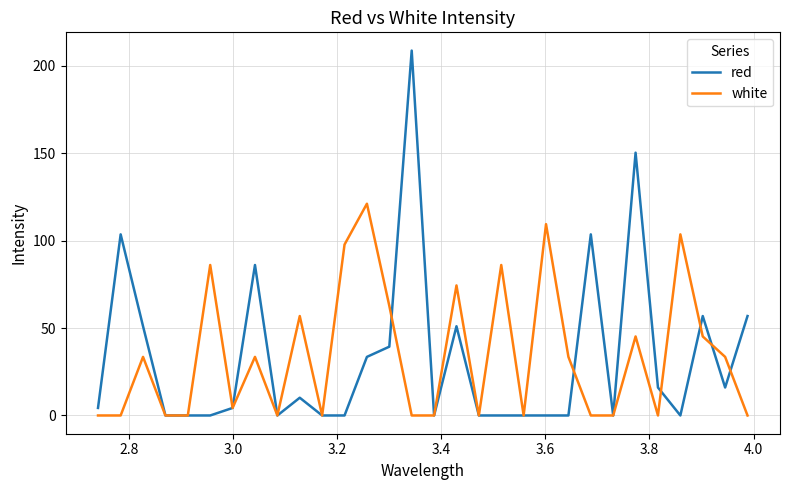

List the series in order of their peak value, highest first.

red, white